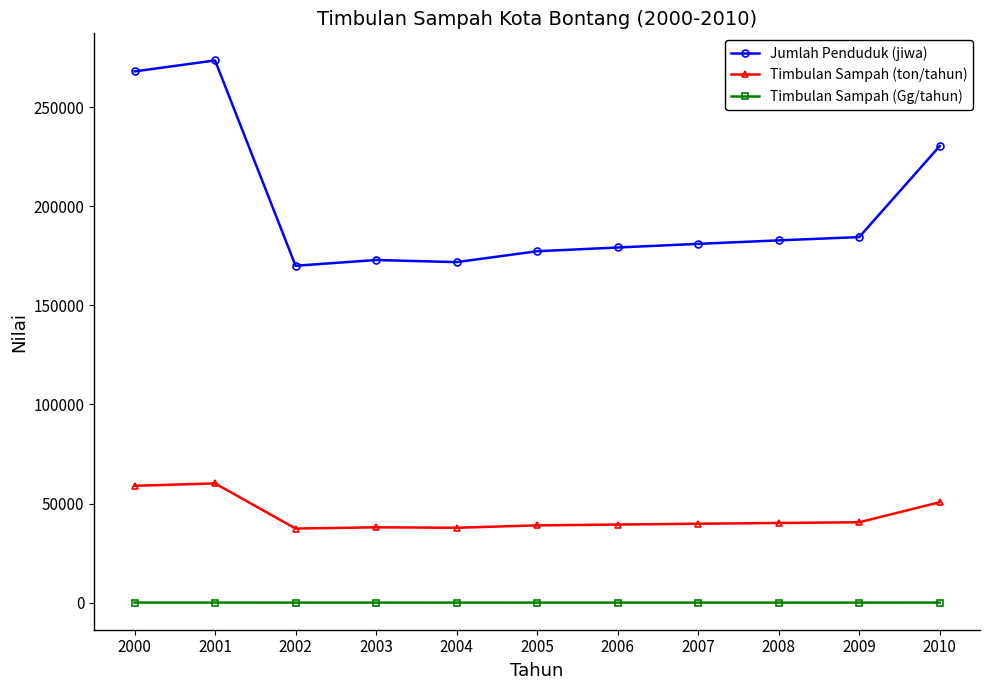

What is the value of the Timbulan Sampah (Gg/tahun) point at the 11th from the left?

50.7